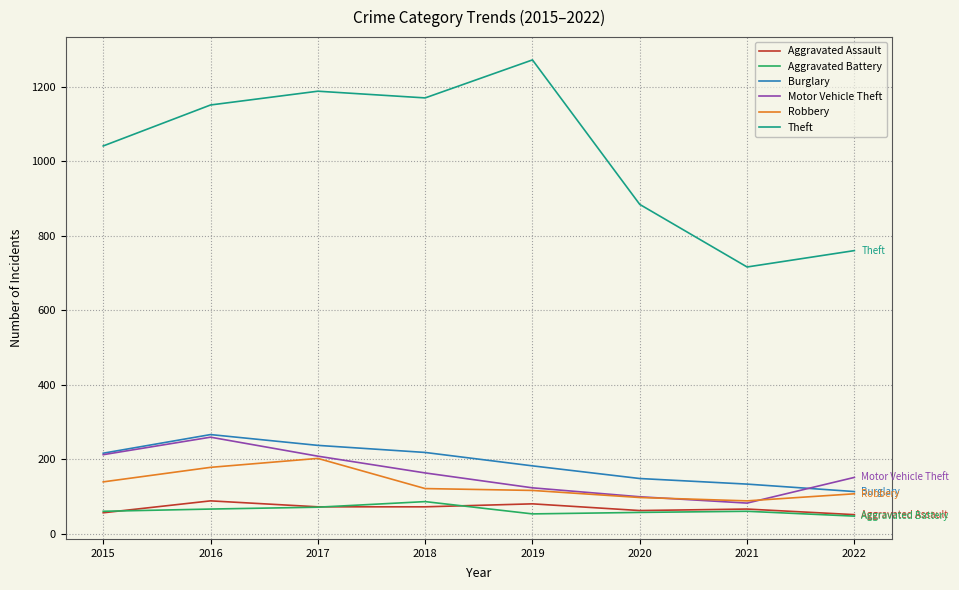

How many lines are shown in the chart?

6